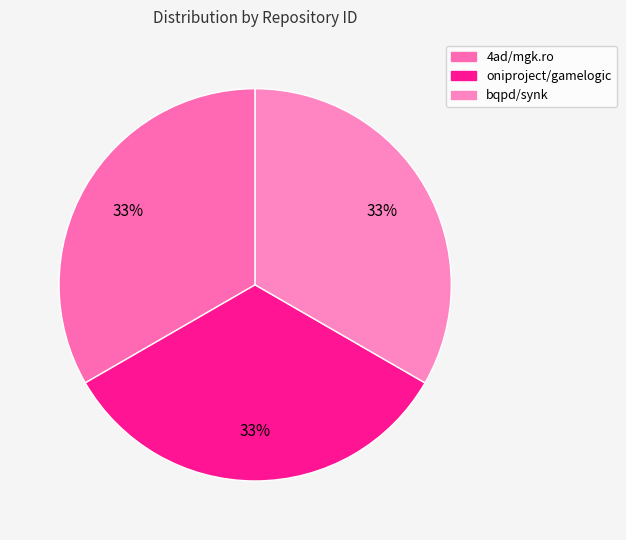

How many slices are in this pie chart?

3